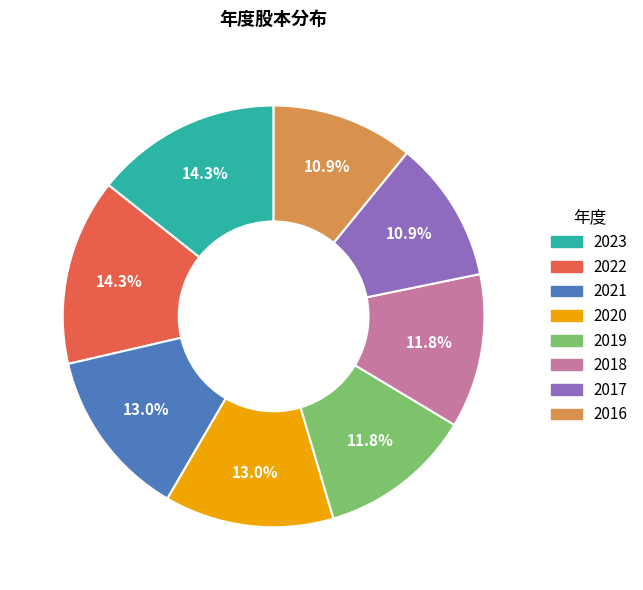

To the nearest percent, what is the difference between the largest and smallest slice percentages?

3%